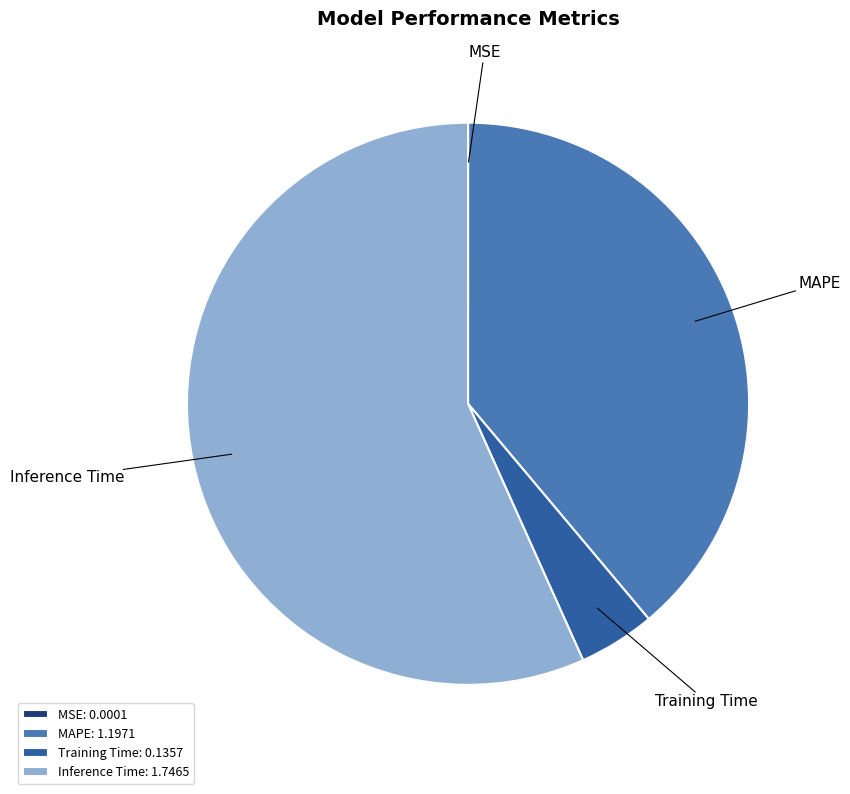

Which category accounts for the majority?

Inference Time